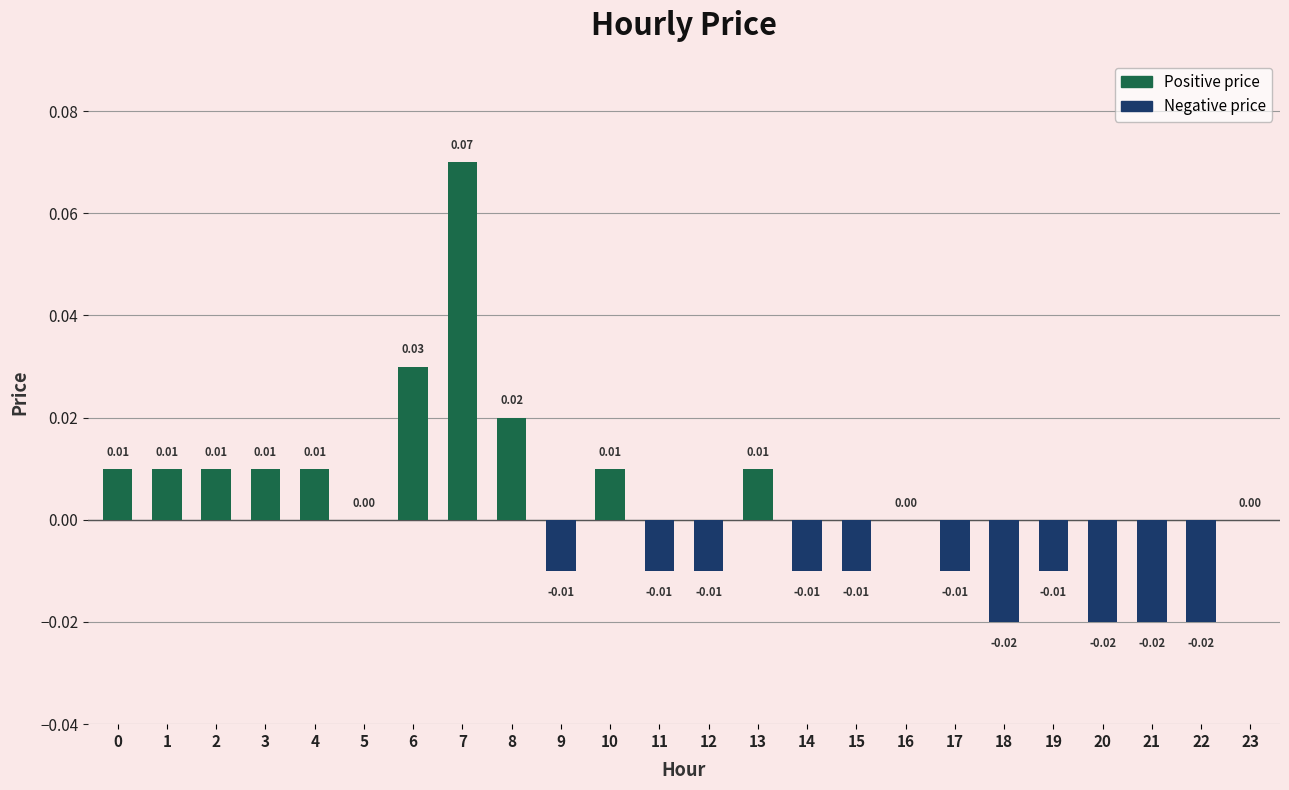

How many categories are shown in the chart?

24